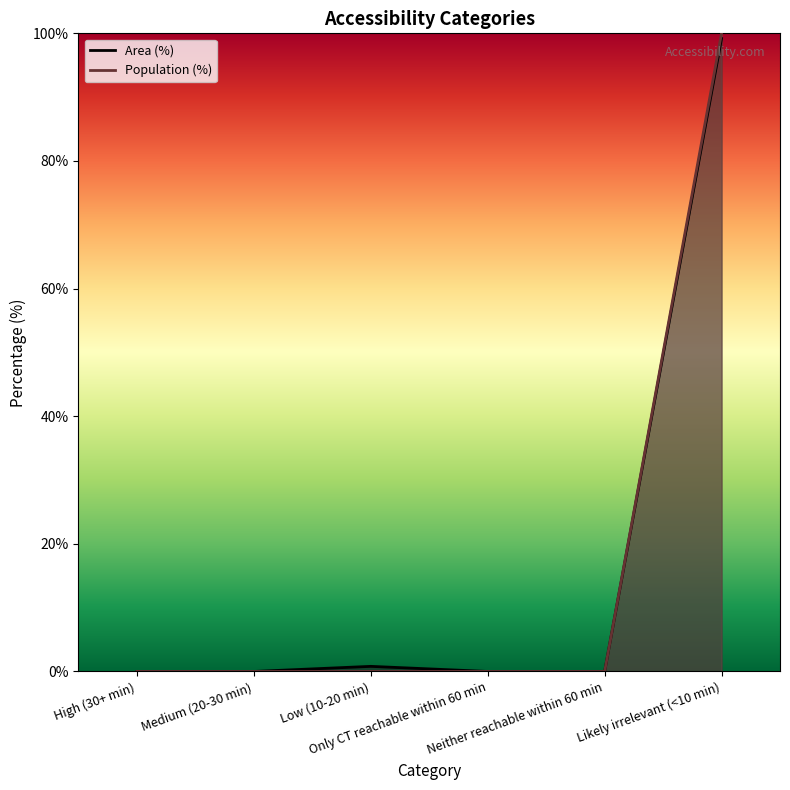

How many values in the Population (%) series exceed 0?

1